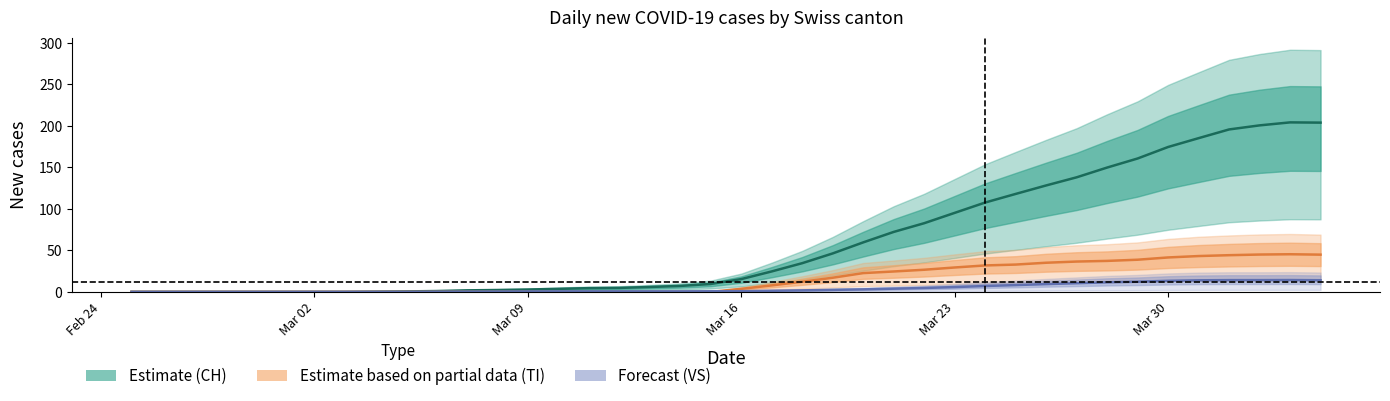

True or false: CH center and TI center cross at least once.

False